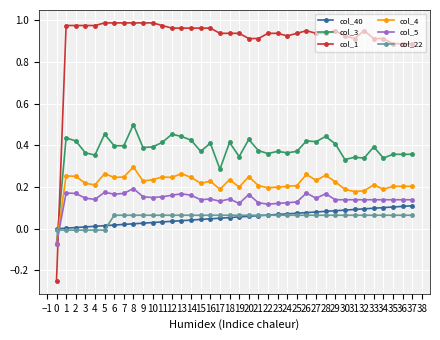

What is the difference between the highest and lowest values at 33?

0.8